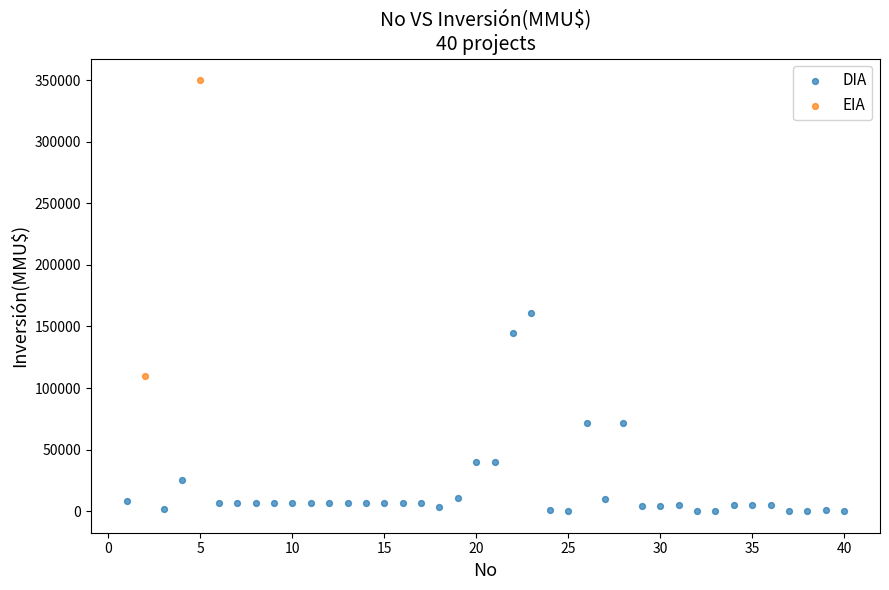

What are all the series names shown in the legend?

DIA, EIA